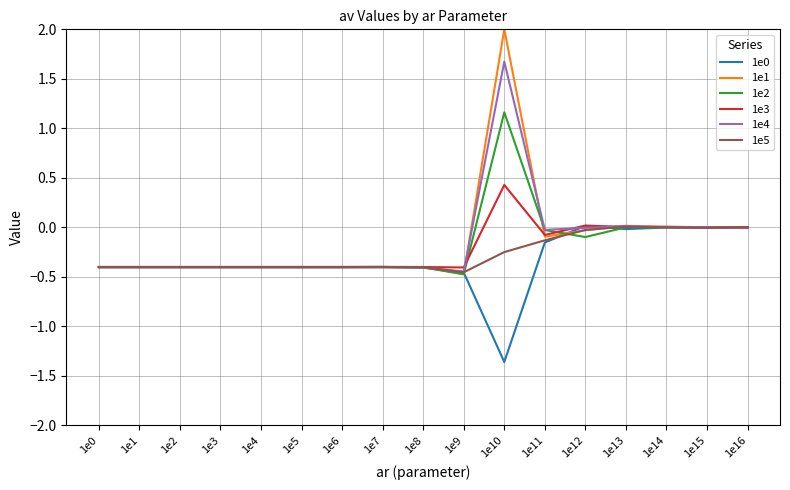

Which category has the highest value in the 1e1 series?

1e10